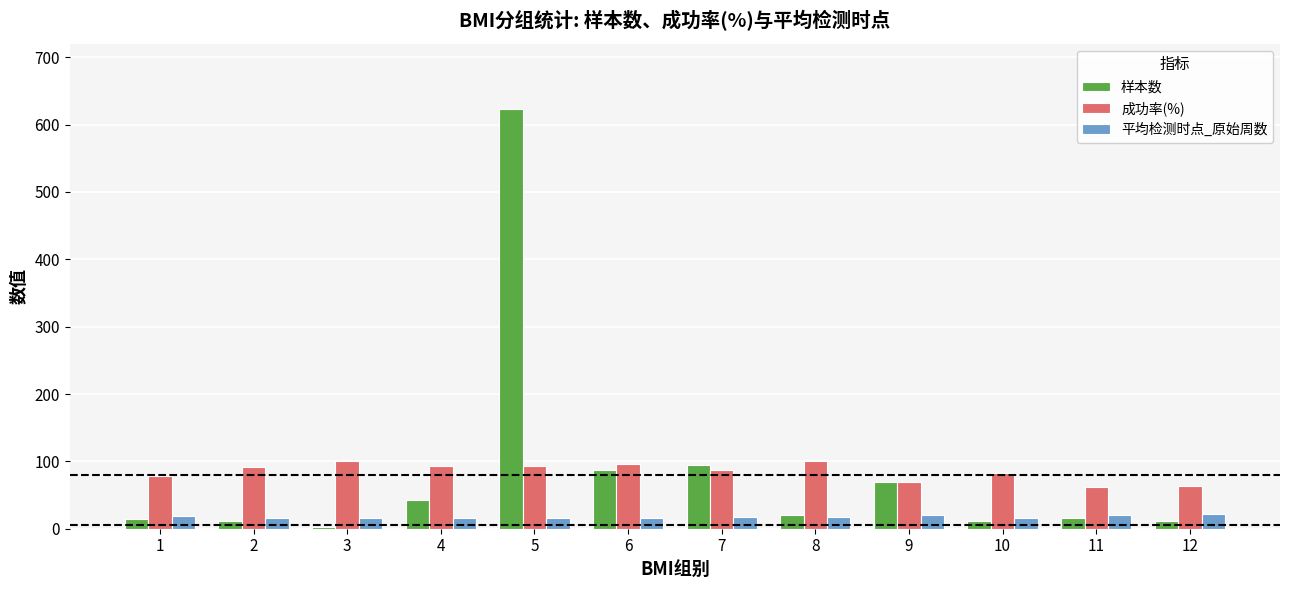

What are all the series names shown in the legend?

样本数, 成功率(%), 平均检测时点_原始周数